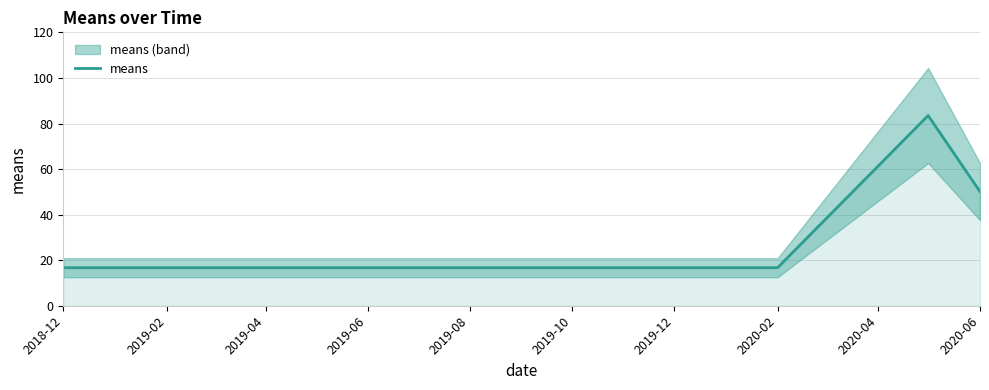

What is the smallest value displayed?

16.7